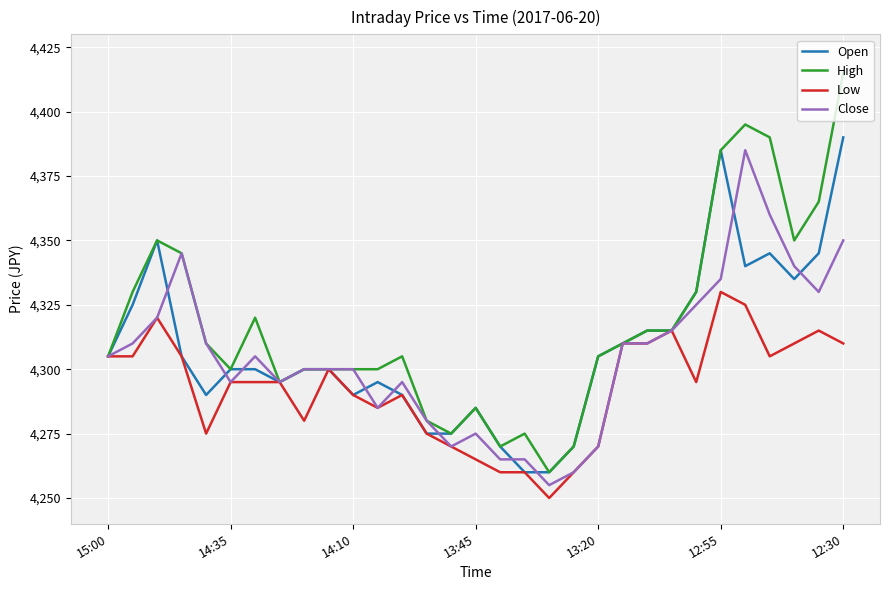

What is the lowest value of the Open series?

4260